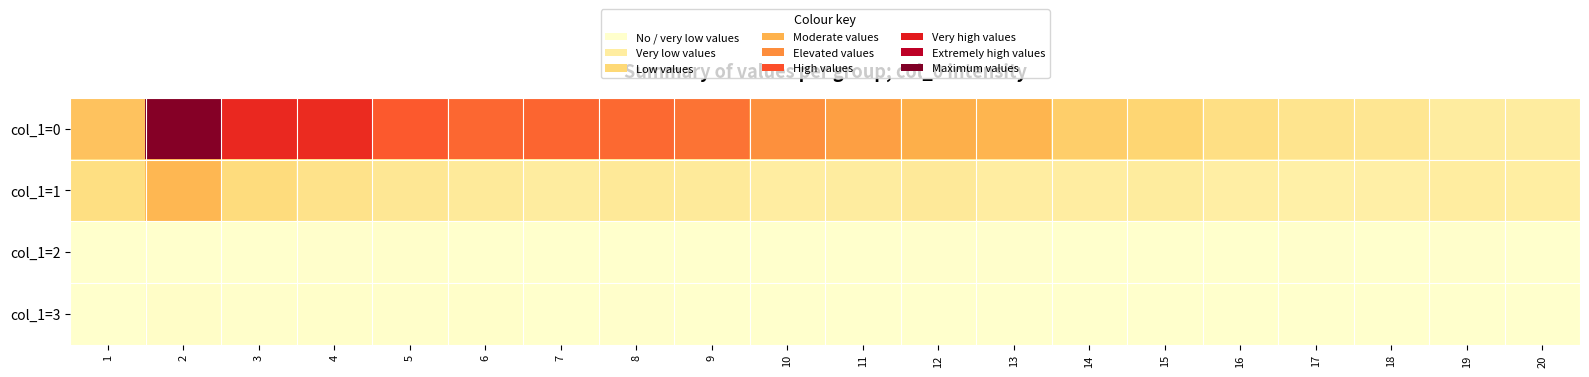

What is the difference between the highest and lowest values at 1?

386